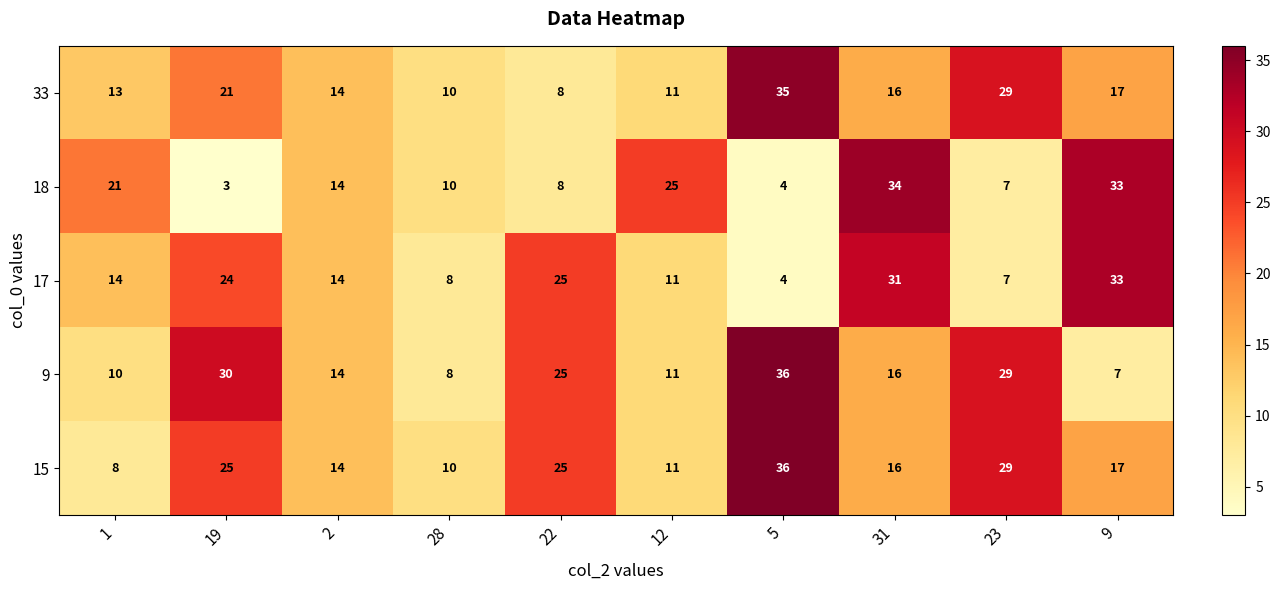

At which category does the chart reach its peak across all series?

5